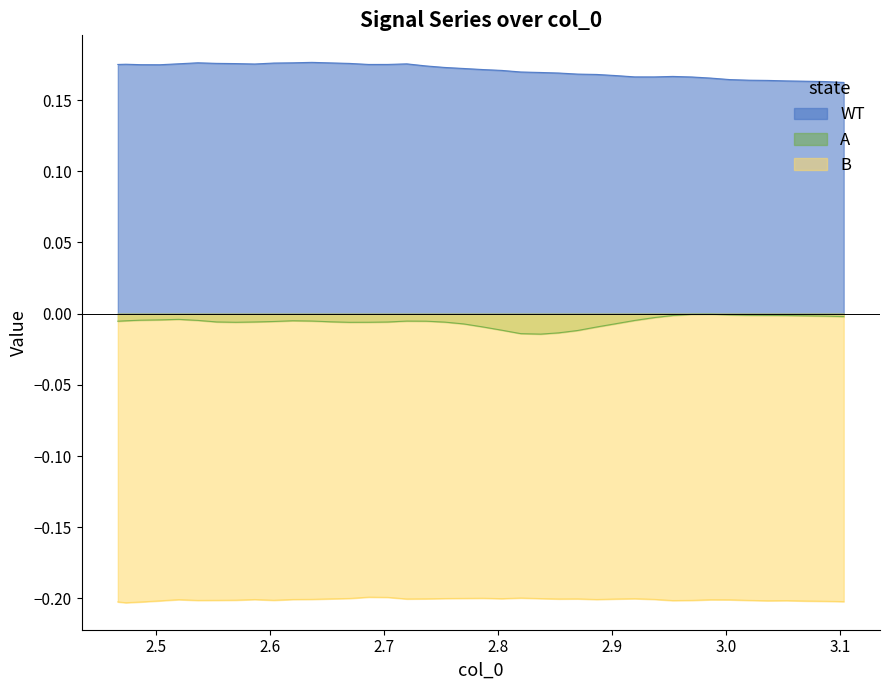

True or false: WT and A intersect in this chart.

False